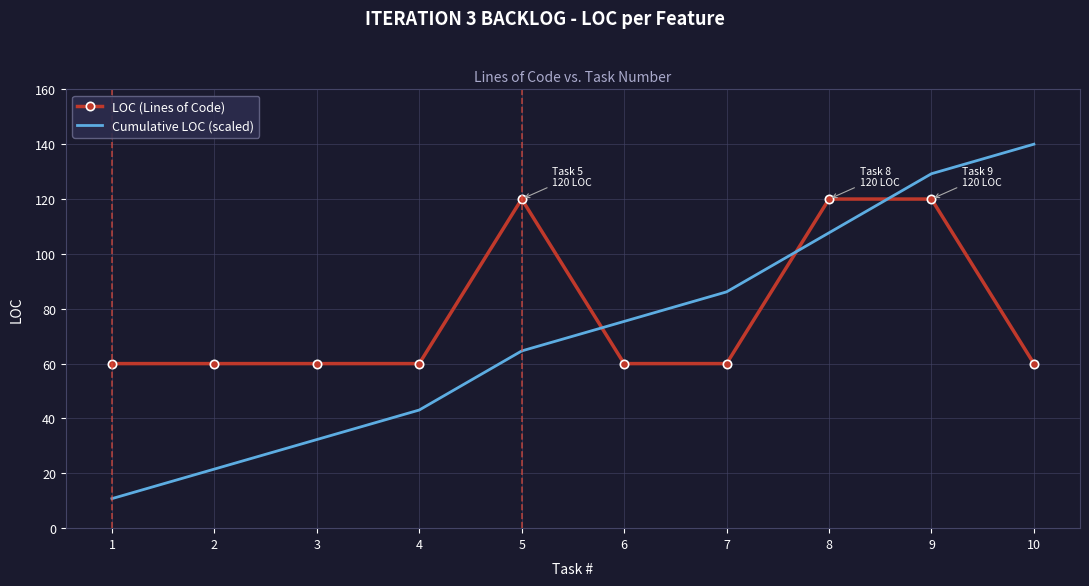

Which label corresponds to the largest value in the chart?

10